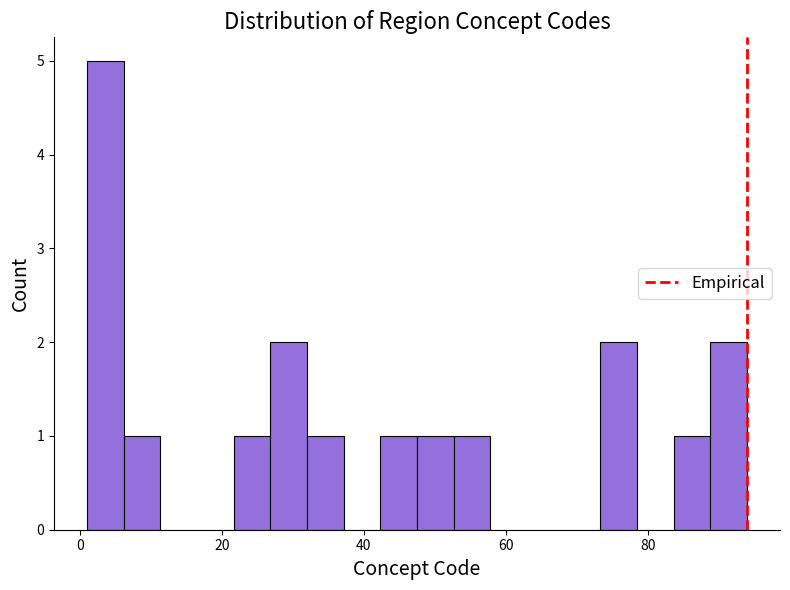

Read against the x-axis, roughly where is the centre of the tallest bar?

4